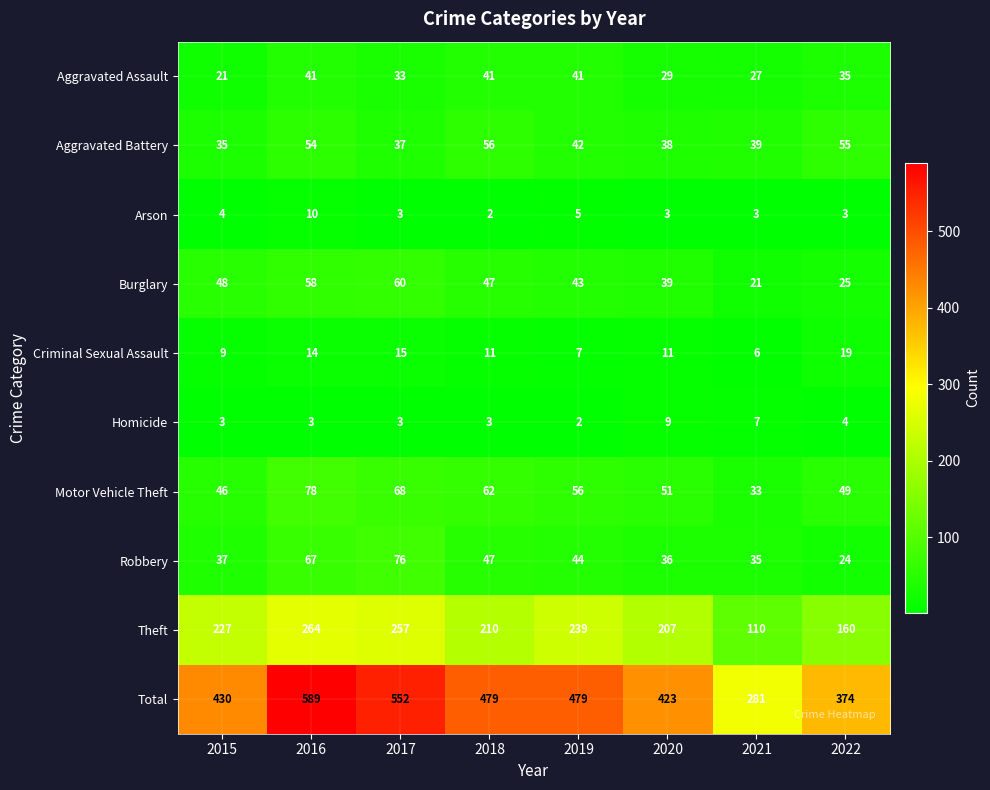

Where is Motor Vehicle Theft nearest to the value 55?

2019